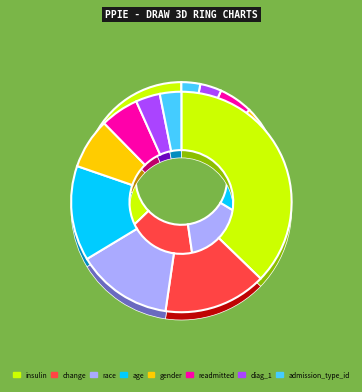

Combined, do gender and race account for over 50%?

No